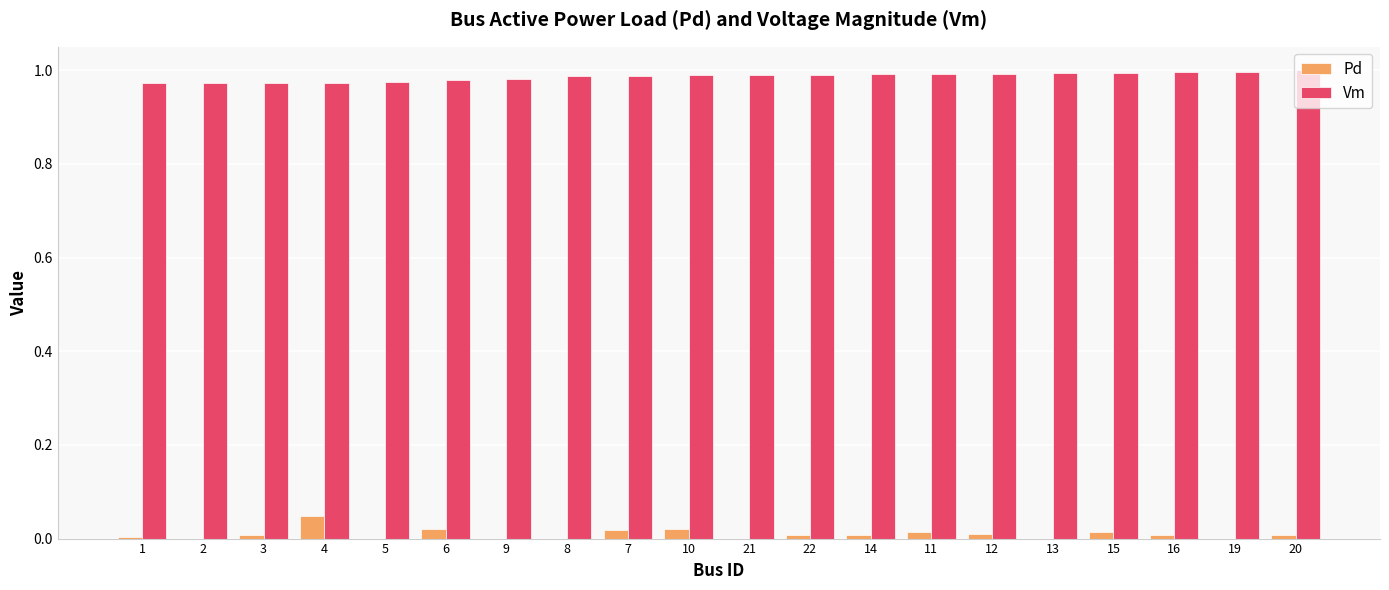

Is it true that Pd equals 0.0 at 6?

True